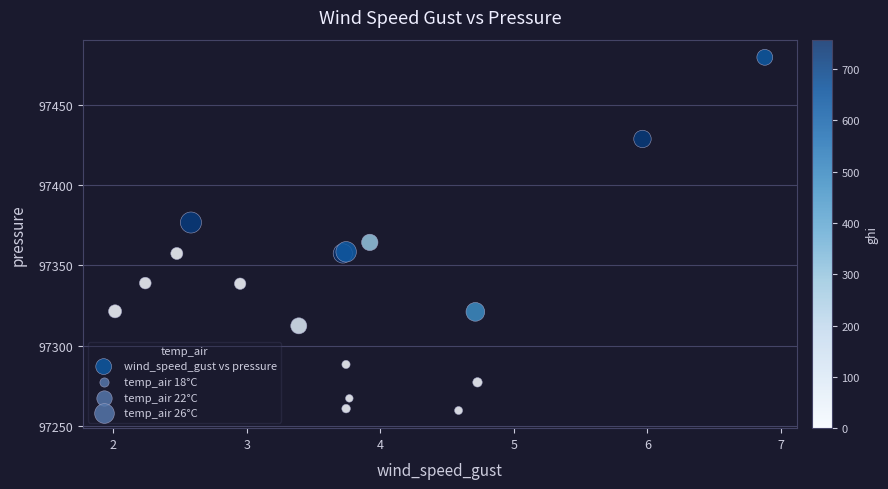

What Y value in the scatter plot is closest to 97369?

97364.4